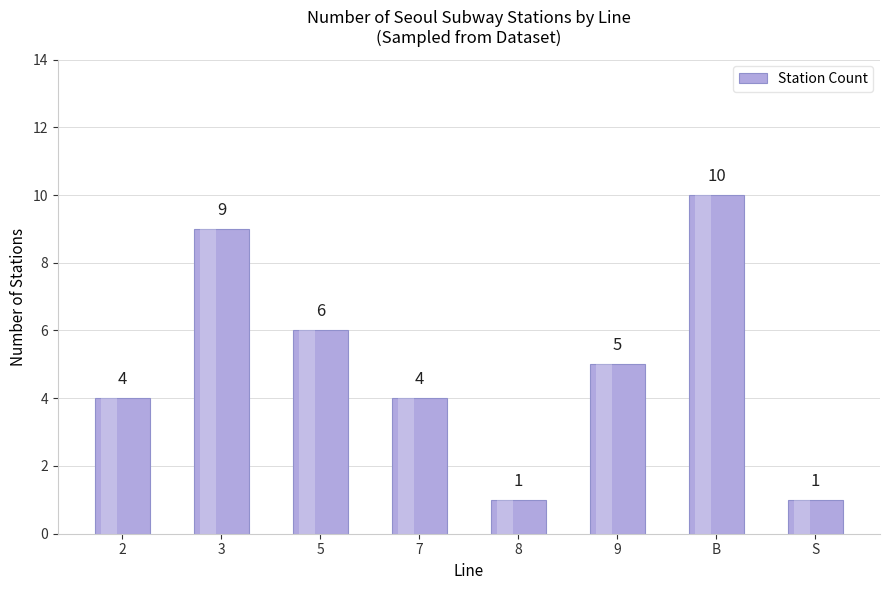

Rank the categories by value from lowest to highest.

8, S, 2, 7, 9, 5, 3, B